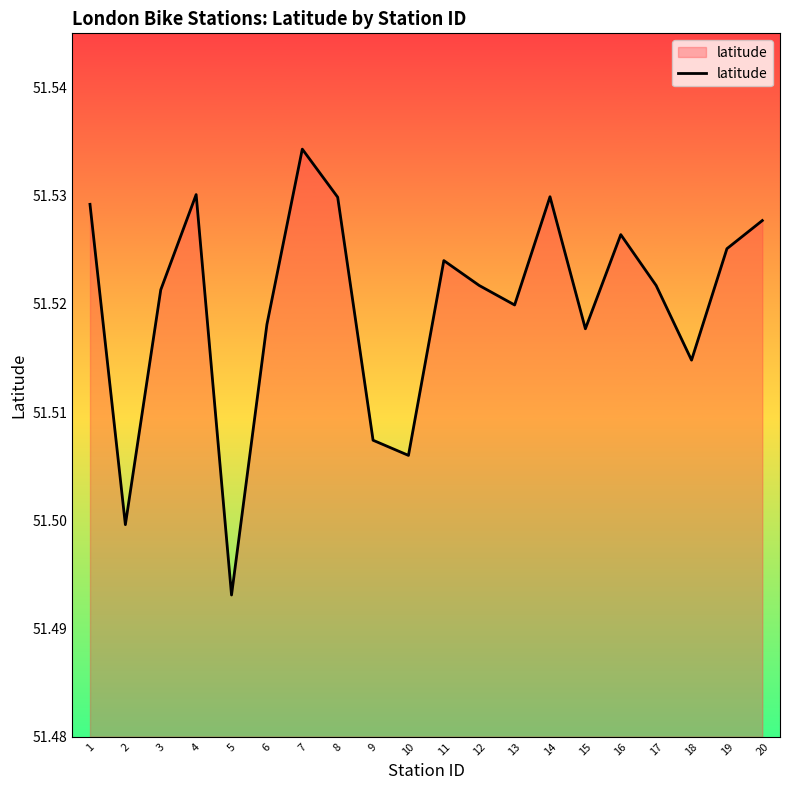

How many lines are shown in the chart?

1